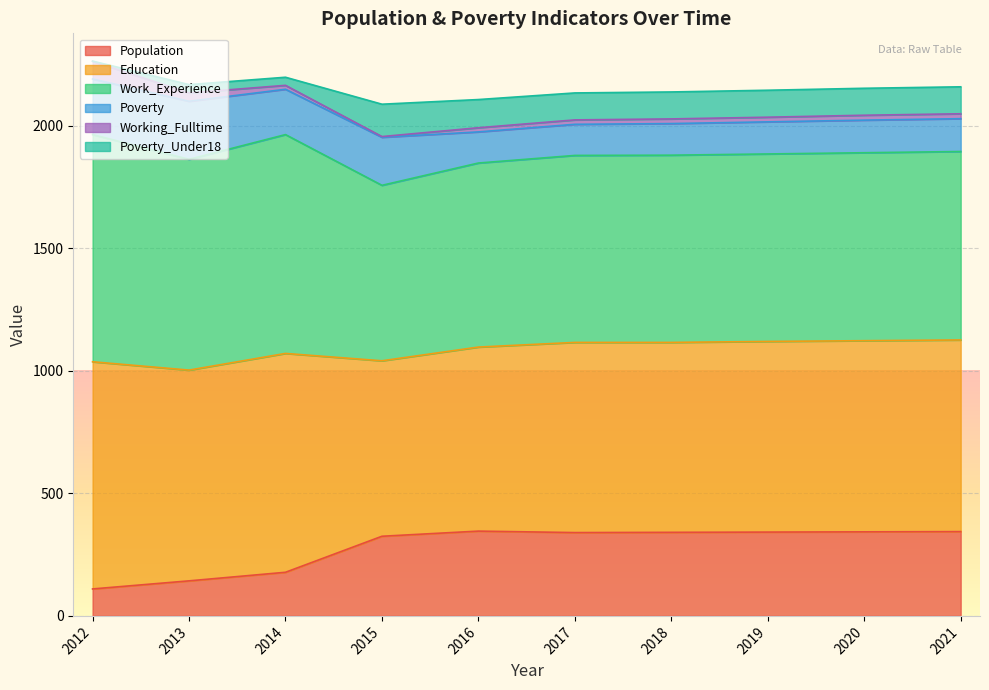

The Population series shows 143 at 2013. True or false?

True